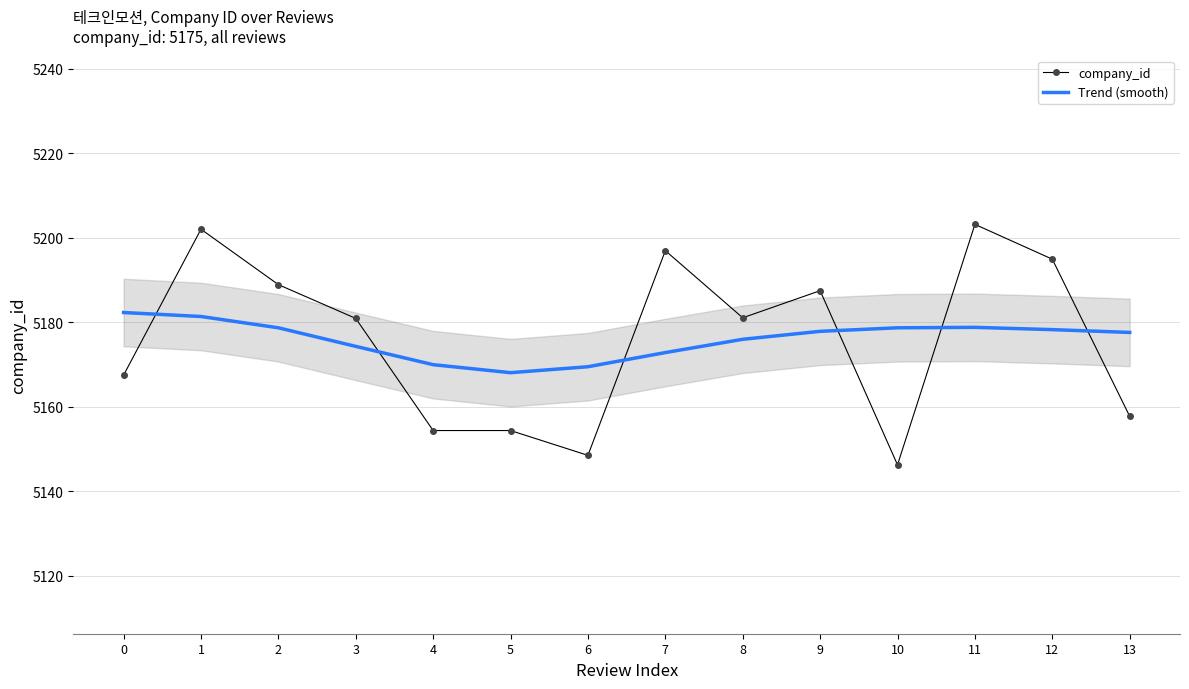

What is the difference between the highest and lowest values at 0?

14.8